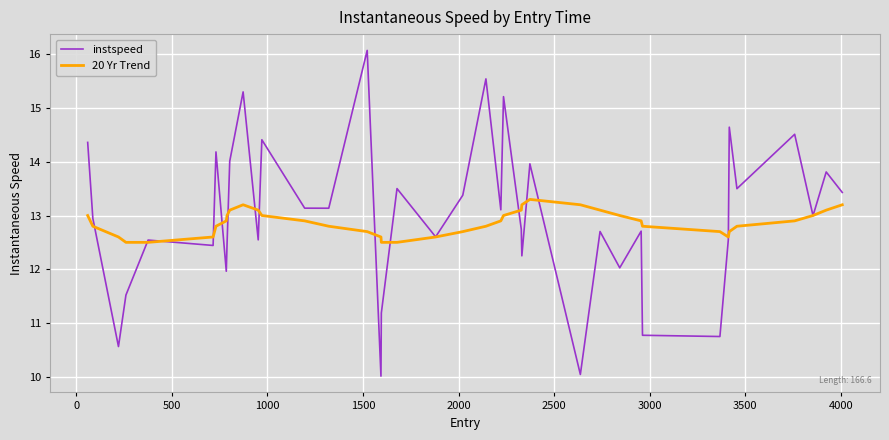

Which series has the widest spread of values?

instspeed